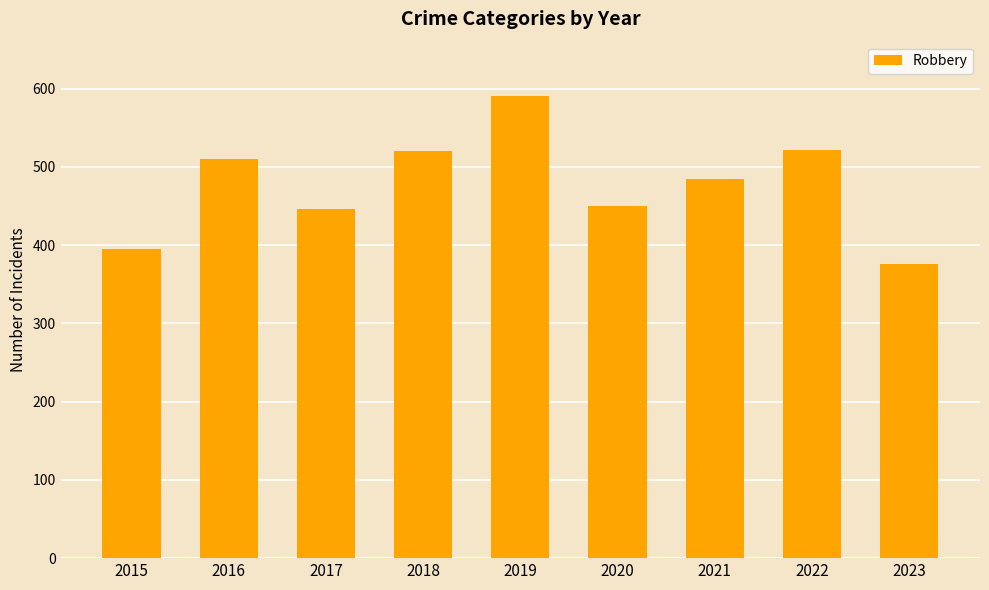

How many series are shown in this chart?

1